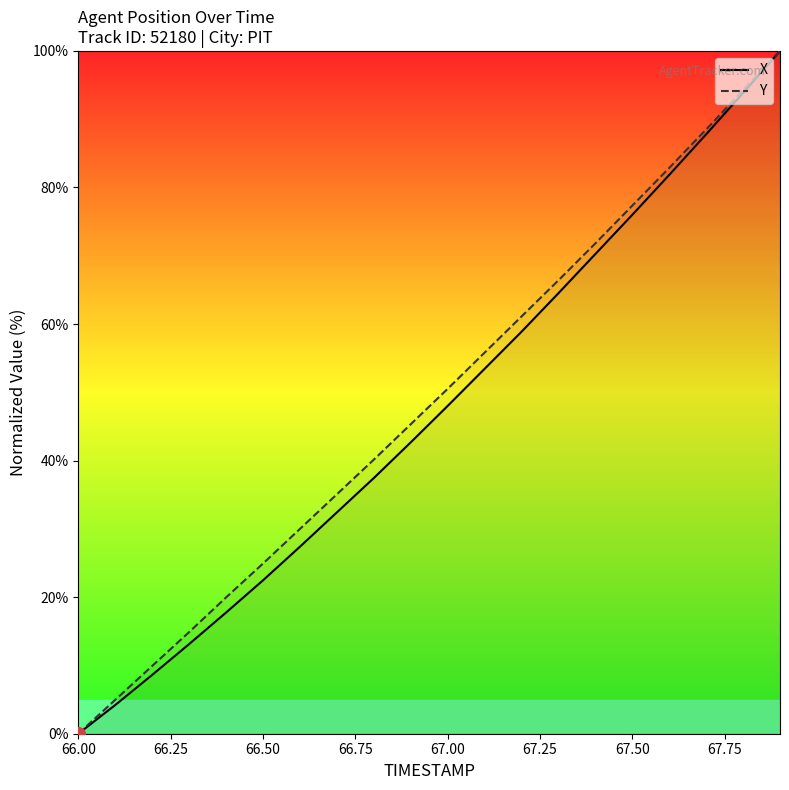

What is the total value across all series at 67.50?

153.3